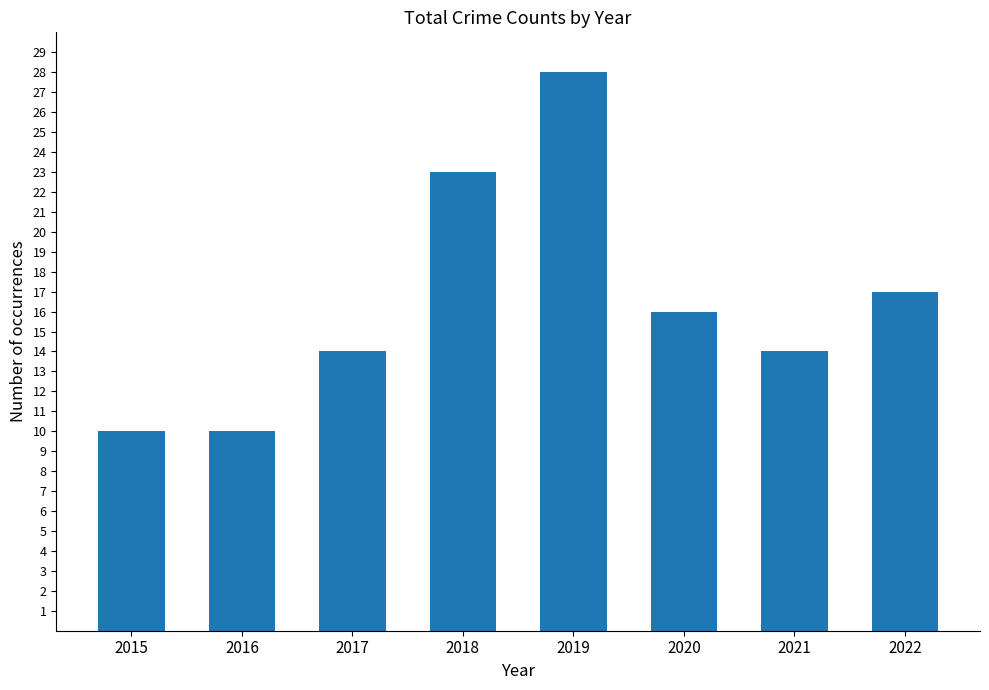

Is it true that the value at 2016 is 4?

False